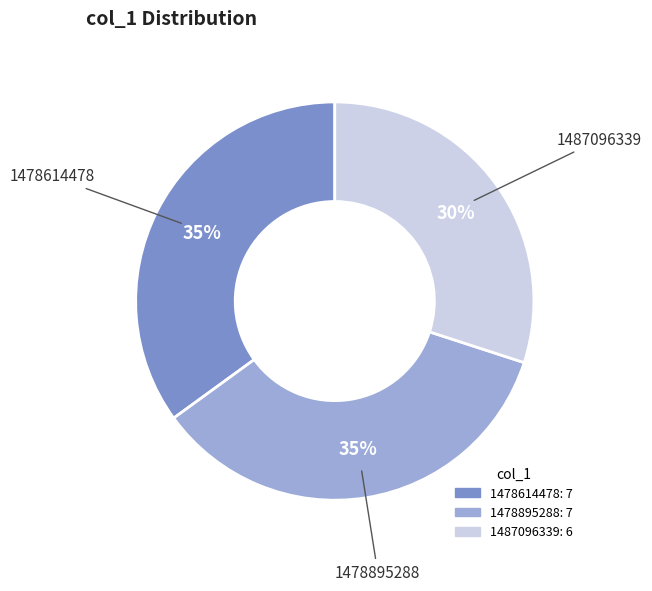

To the nearest percent, what is the difference between the largest and smallest slice percentages?

5%